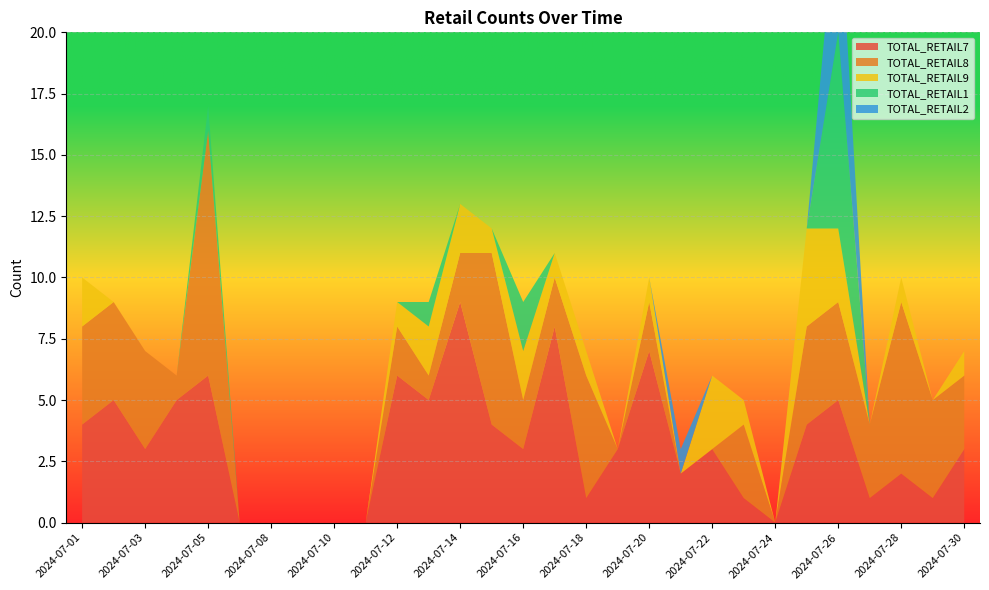

Reading right to left, extract all data points from this chart.

TOTAL_RETAIL7: 2024-07-30=3	2024-07-29=1	2024-07-28=2	2024-07-27=1	2024-07-26=5	2024-07-25=4	2024-07-24=0	2024-07-23=1	2024-07-22=3	2024-07-21=2	2024-07-20=7	2024-07-19=3	2024-07-18=1	2024-07-17=8	2024-07-16=3	2024-07-15=4	2024-07-14=9	2024-07-13=5	2024-07-12=6	2024-07-11=0	2024-07-10=0	2024-07-09=0	2024-07-08=0	2024-07-07=0	2024-07-05=6	2024-07-04=5	2024-07-03=3	2024-07-02=5	2024-07-01=4
TOTAL_RETAIL8: 2024-07-30=3	2024-07-29=4	2024-07-28=7	2024-07-27=3	2024-07-26=4	2024-07-25=4	2024-07-24=0	2024-07-23=3	2024-07-22=0	2024-07-21=0	2024-07-20=2	2024-07-19=0	2024-07-18=5	2024-07-17=2	2024-07-16=2	2024-07-15=7	2024-07-14=2	2024-07-13=1	2024-07-12=2	2024-07-11=0	2024-07-10=0	2024-07-09=0	2024-07-08=0	2024-07-07=0	2024-07-05=10	2024-07-04=1	2024-07-03=4	2024-07-02=4	2024-07-01=4
TOTAL_RETAIL9: 2024-07-30=1	2024-07-29=0	2024-07-28=1	2024-07-27=0	2024-07-26=3	2024-07-25=4	2024-07-24=0	2024-07-23=1	2024-07-22=3	2024-07-21=0	2024-07-20=1	2024-07-19=0	2024-07-18=1	2024-07-17=1	2024-07-16=2	2024-07-15=1	2024-07-14=2	2024-07-13=2	2024-07-12=1	2024-07-11=0	2024-07-10=0	2024-07-09=0	2024-07-08=0	2024-07-07=0	2024-07-05=0	2024-07-04=0	2024-07-03=0	2024-07-02=0	2024-07-01=2
TOTAL_RETAIL1: 2024-07-30=0	2024-07-29=0	2024-07-28=0	2024-07-27=0	2024-07-26=8	2024-07-25=0	2024-07-24=0	2024-07-23=0	2024-07-22=0	2024-07-21=0	2024-07-20=0	2024-07-19=0	2024-07-18=0	2024-07-17=0	2024-07-16=2	2024-07-15=0	2024-07-14=0	2024-07-13=1	2024-07-12=0	2024-07-11=0	2024-07-10=0	2024-07-09=0	2024-07-08=0	2024-07-07=0	2024-07-05=1	2024-07-04=0	2024-07-03=0	2024-07-02=0	2024-07-01=0
TOTAL_RETAIL2: 2024-07-30=0	2024-07-29=0	2024-07-28=0	2024-07-27=0	2024-07-26=6	2024-07-25=0	2024-07-24=0	2024-07-23=0	2024-07-22=0	2024-07-21=1	2024-07-20=0	2024-07-19=0	2024-07-18=0	2024-07-17=0	2024-07-16=0	2024-07-15=0	2024-07-14=0	2024-07-13=0	2024-07-12=0	2024-07-11=0	2024-07-10=0	2024-07-09=0	2024-07-08=0	2024-07-07=0	2024-07-05=0	2024-07-04=0	2024-07-03=0	2024-07-02=0	2024-07-01=0